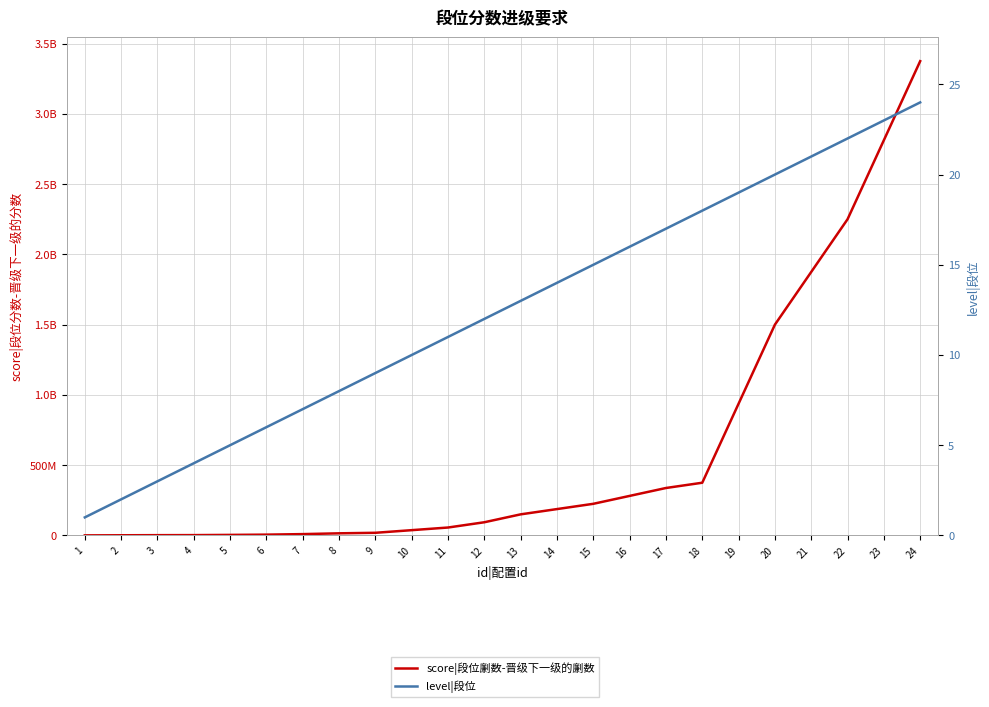

True or false: score|段位劆数-晋级下一级的劆数 and level|段位 intersect in this chart.

False